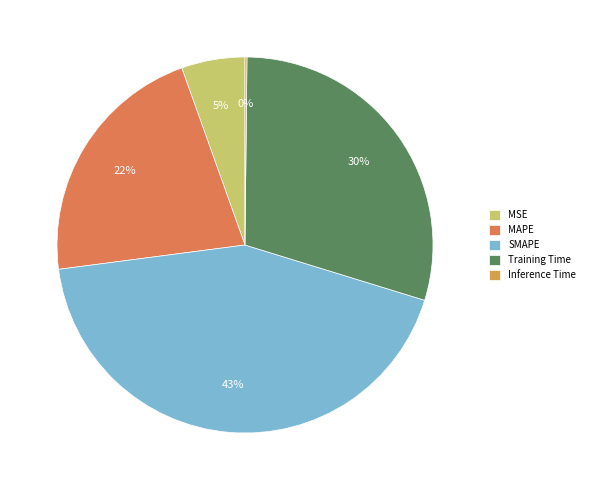

Is SMAPE the majority of the pie?

No